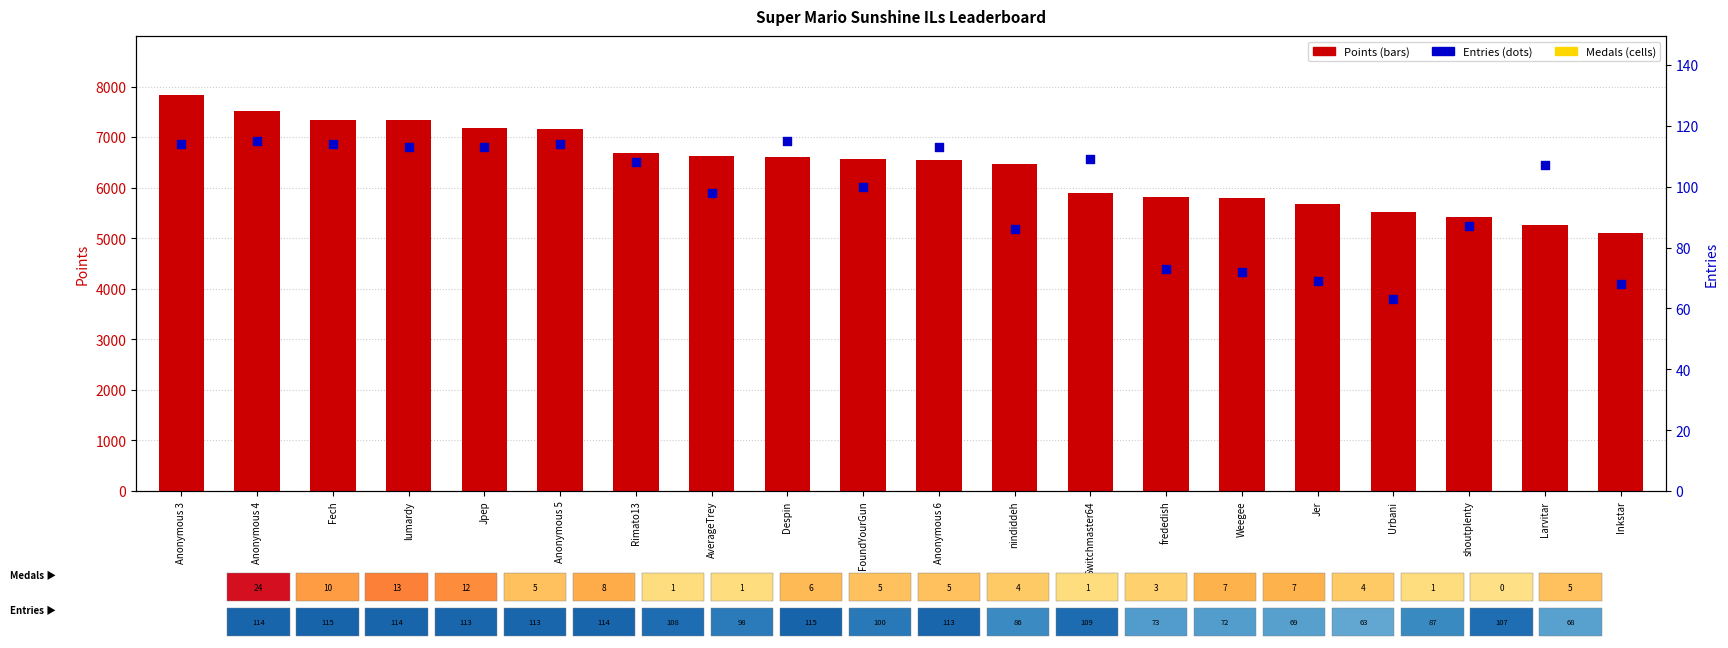

Which series reaches the minimum Y coordinate?

Entries